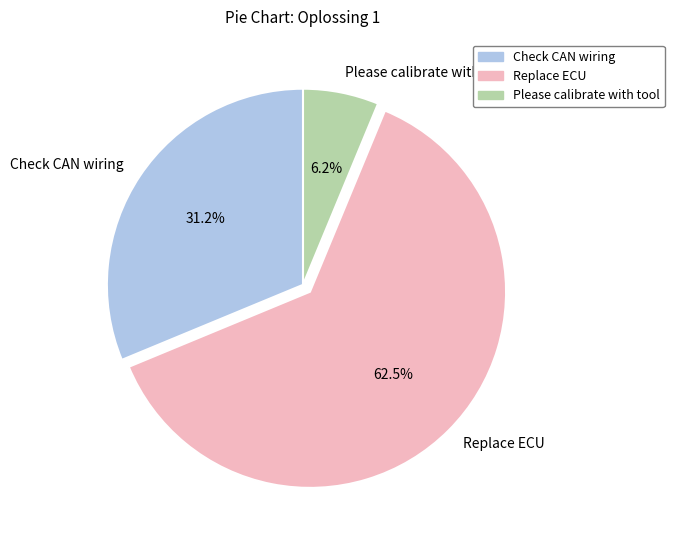

Which slice is the largest?

Replace ECU